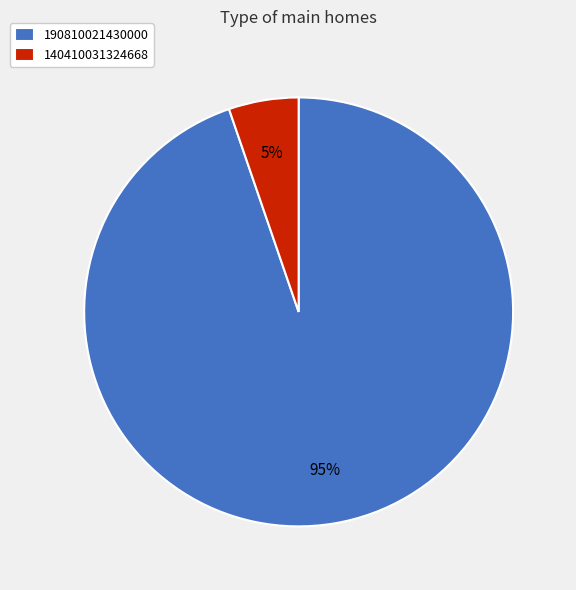

How many slices are in this pie chart?

2